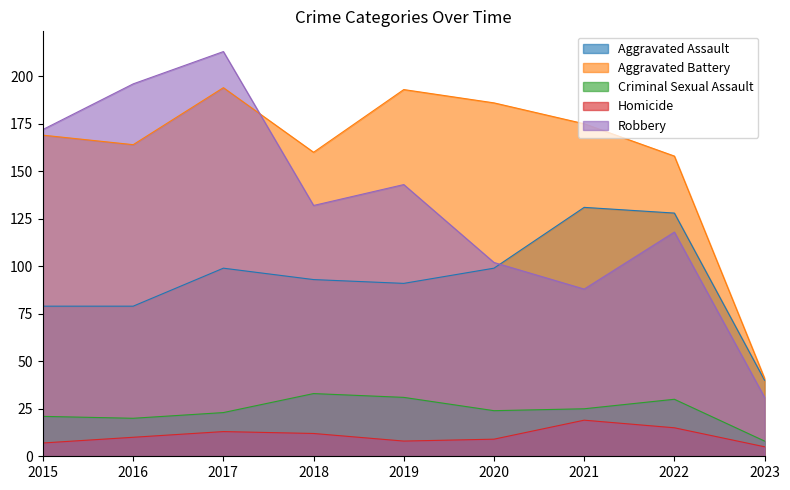

The value of Robbery at 2018 is 132. True or false?

True